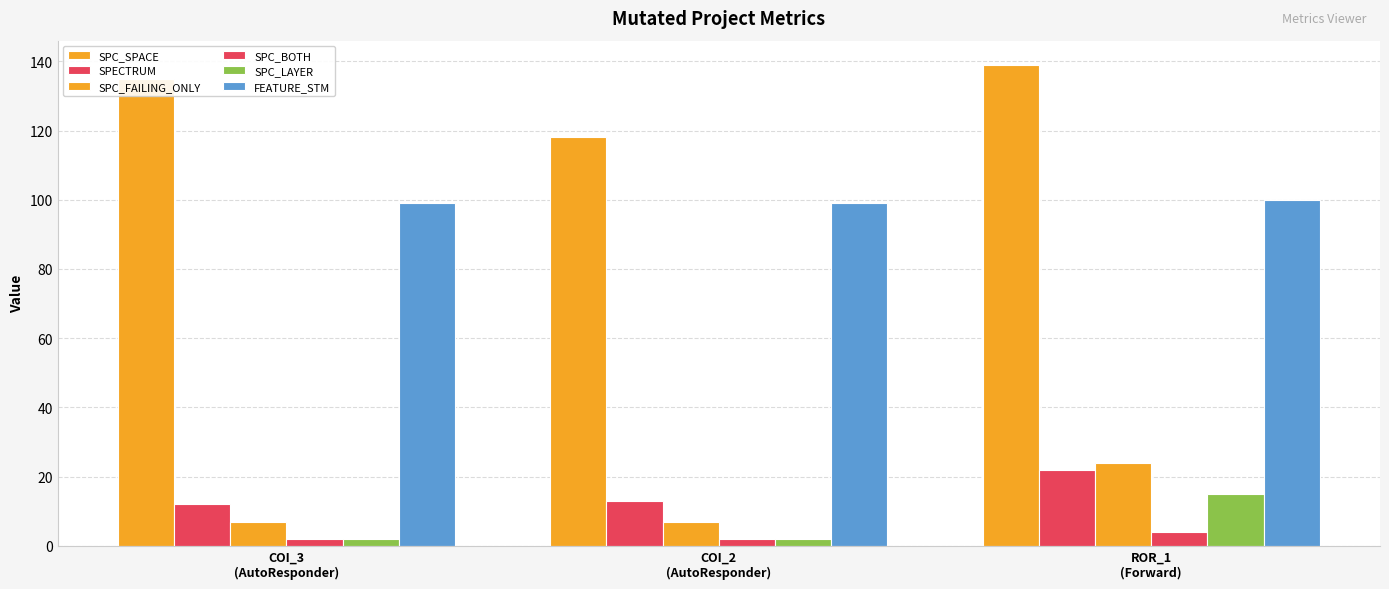

Are the bars grouped side by side (vs. stacked)?

Yes